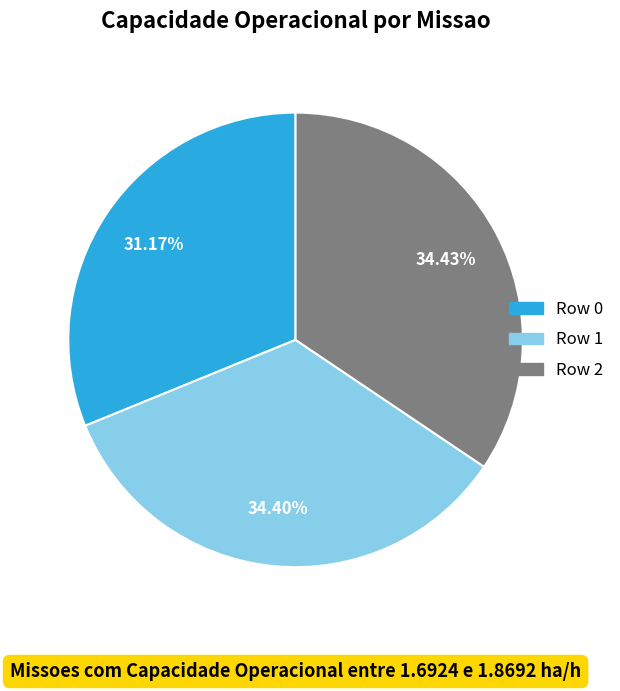

What is the ratio of the value at Row 2 to the value at Row 1?

1.0